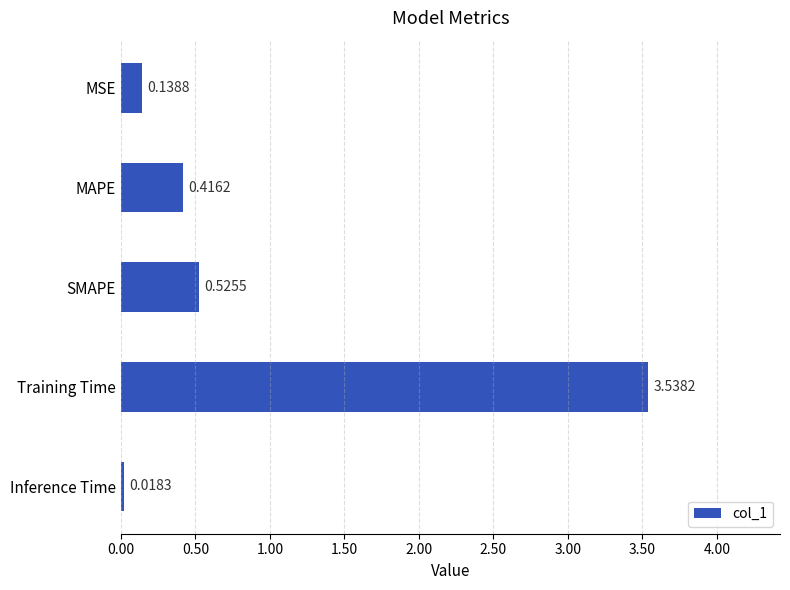

What is the label of the 3rd bar from the top?

SMAPE